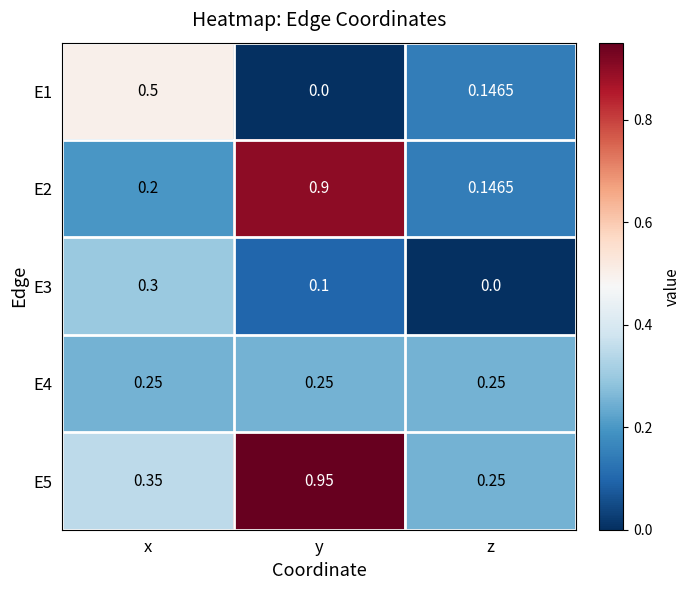

Which series has the largest range (max minus min)?

E2